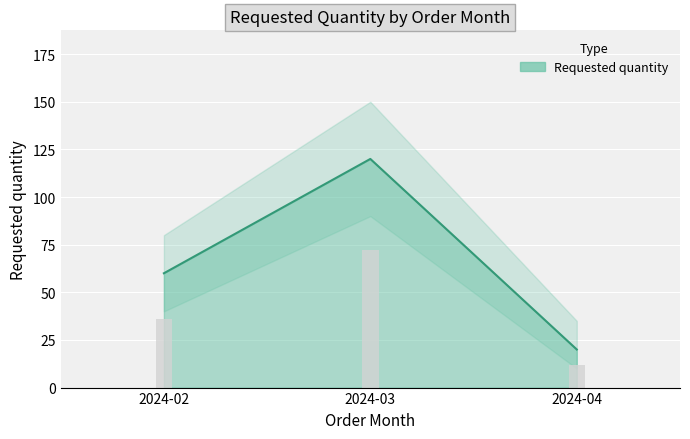

How many values are between 20 and 120?

3